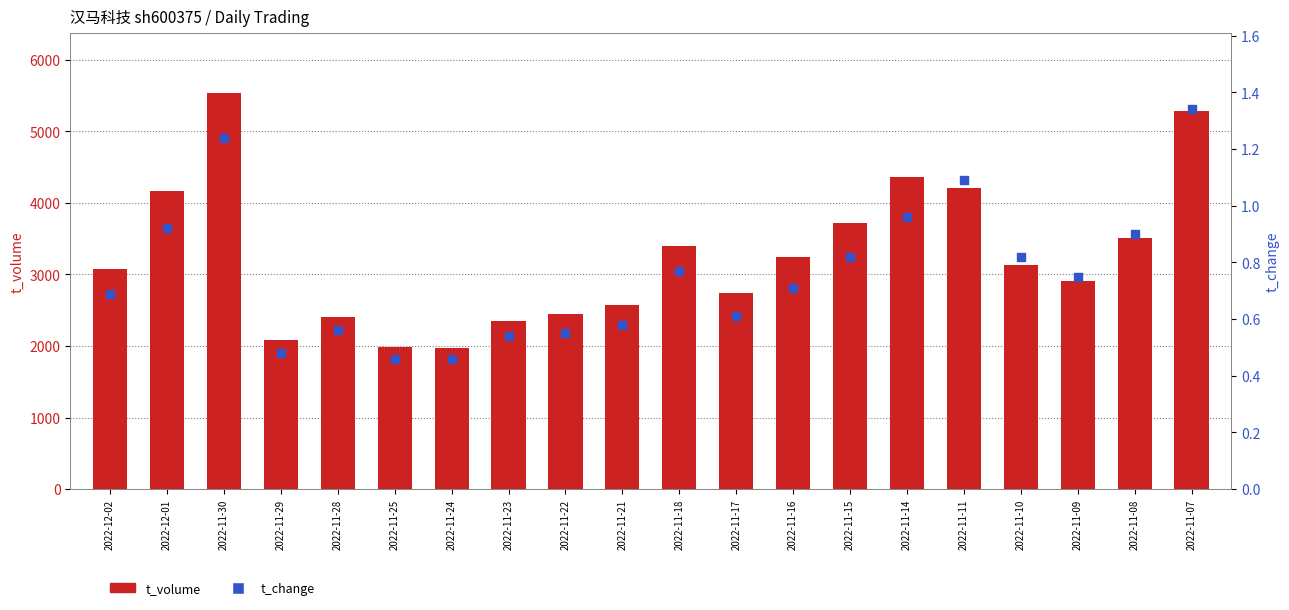

Which series has the largest total across all categories?

t_volume